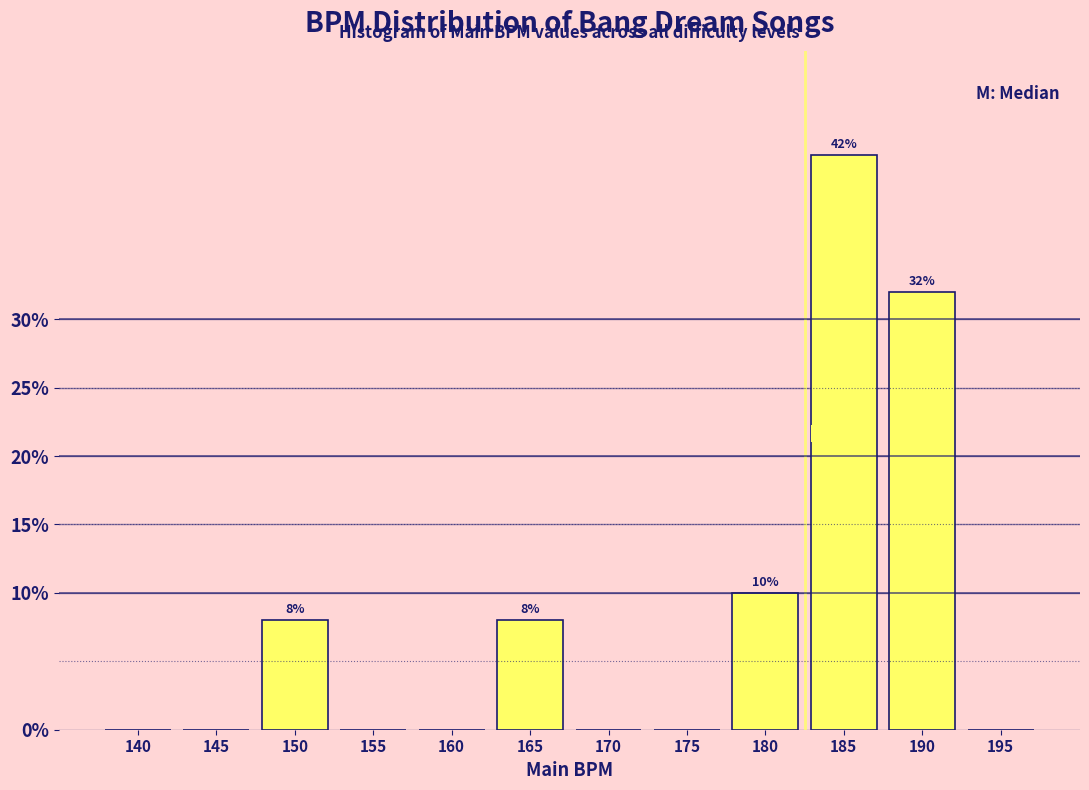

Reading right to left, transcribe all the data shown in this chart.

195=0	190=32	185=42	180=10	175=0	170=0	165=8	160=0	155=0	150=8	145=0	140=0